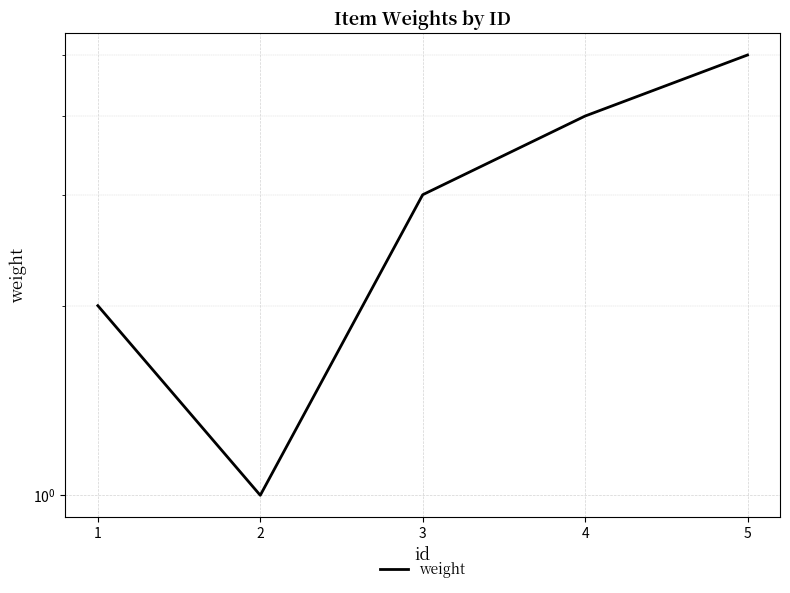

How many values are below 3?

2